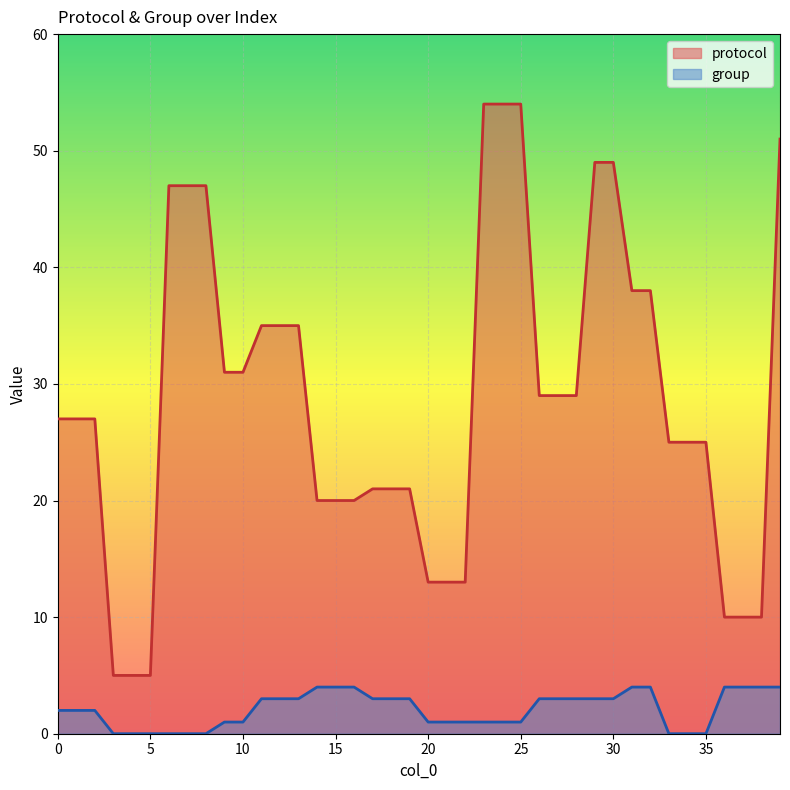

At which label does group first exceed 3?

14